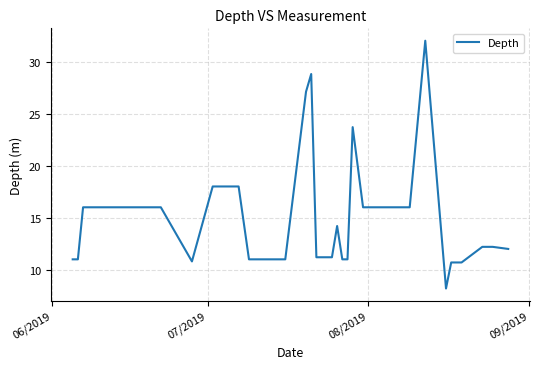

What is the greatest value displayed?

32.0